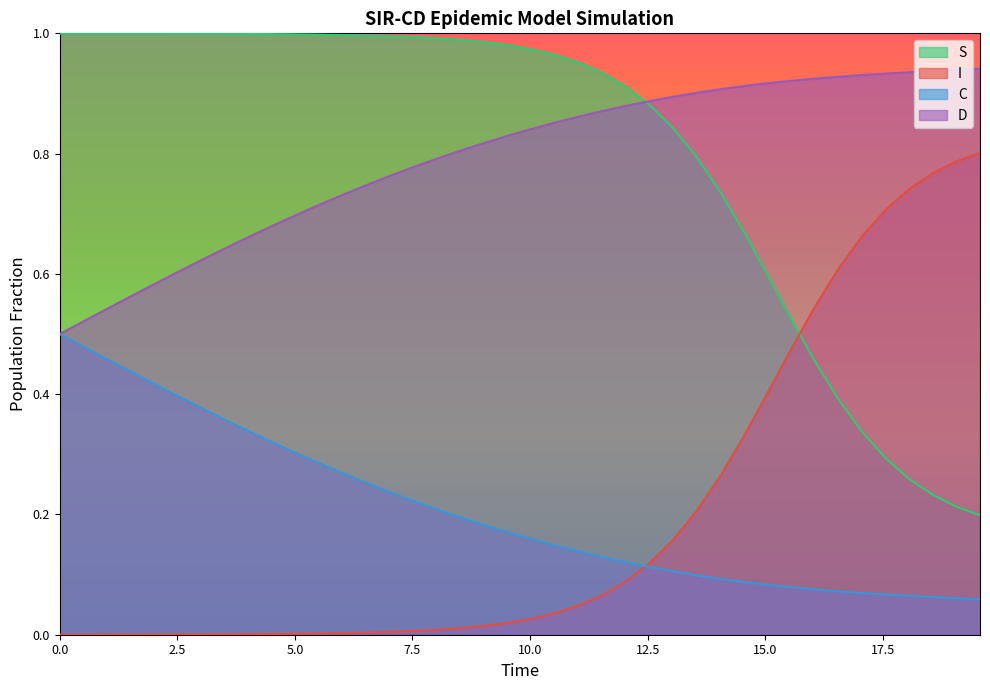

True or false: C and S cross at least once.

False